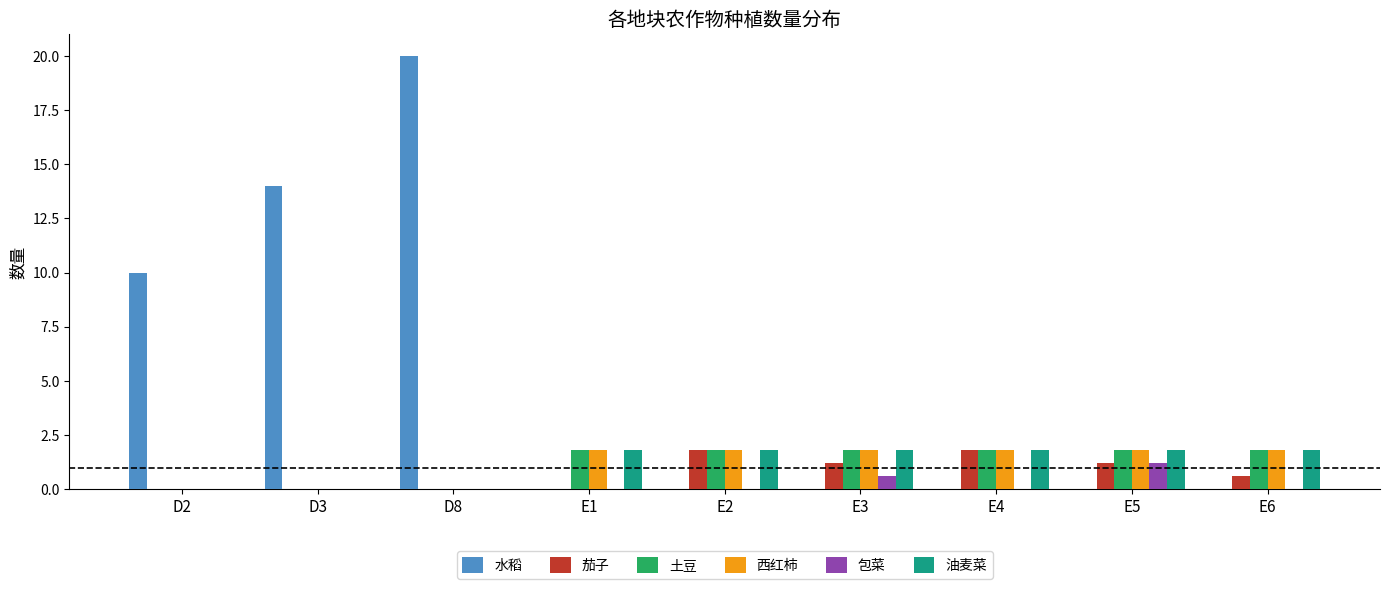

Are the bars horizontal?

No